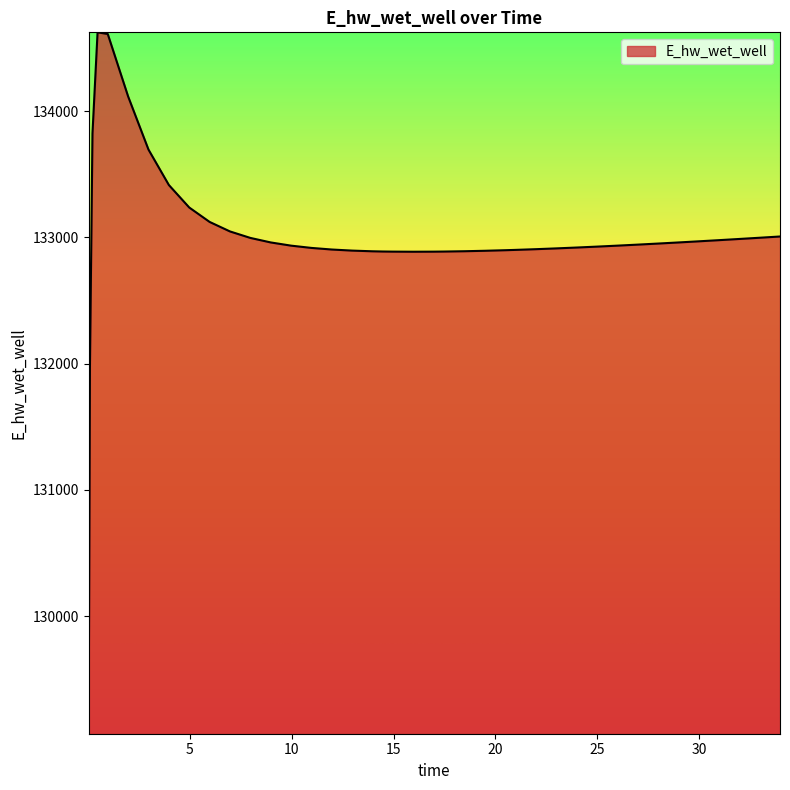

What is the maximum value shown in the chart?

134624.2